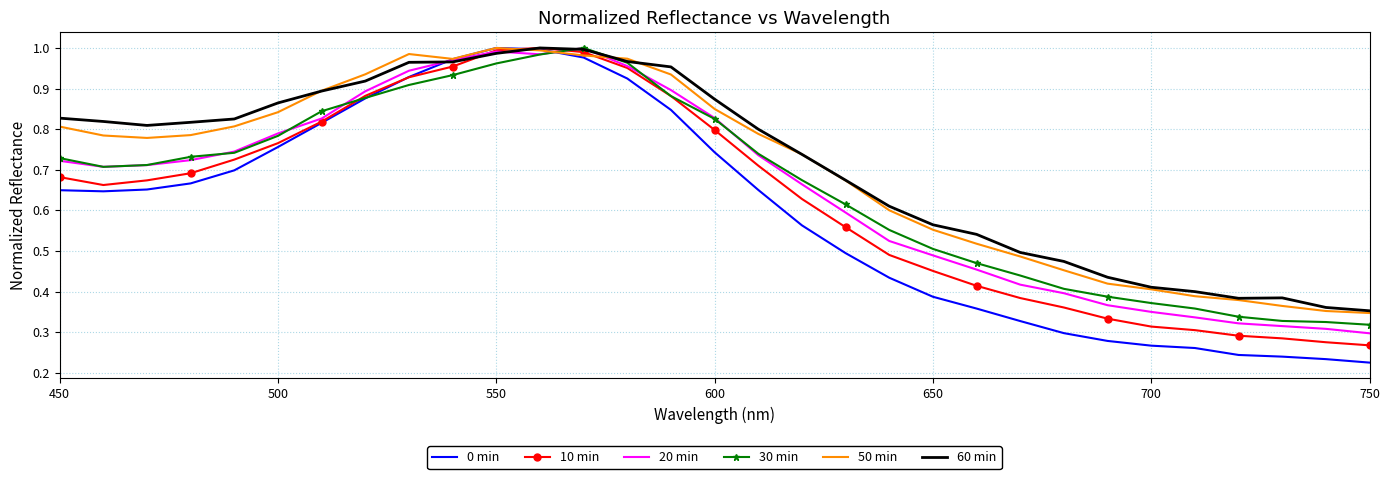

Which series has the largest range (max minus min)?

0 min